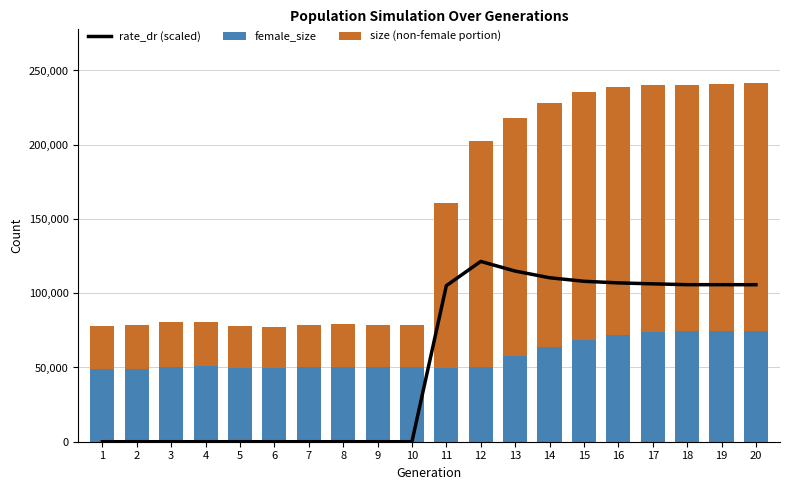

Reading left to right, extract all data points from this chart.

rate_dr (scaled): 0.0	0.0	0.0	0.0	0.0	0.0	0.0	0.0	0.0	0.0	105072.7	121415.4	114923.2	110416.0	108040.3	106951.9	106318.3	105751.5	105752.3	105731.5
female_size: 49089.0	49187.0	50480.0	50824.0	49739.0	49384.0	50106.0	50335.0	50358.0	50188.0	49871.0	50264.0	57444.0	63595.0	68596.0	71807.0	73820.0	74258.0	74371.0	74341.0
size (non-female portion): 29175.0	29200.0	30191.0	29817.0	28400.0	27889.0	28495.0	29075.0	28537.0	28650.0	110647.0	152453.0	160362.0	164819.0	167066.0	166740.0	166585.0	166159.0	166651.0	167140.0